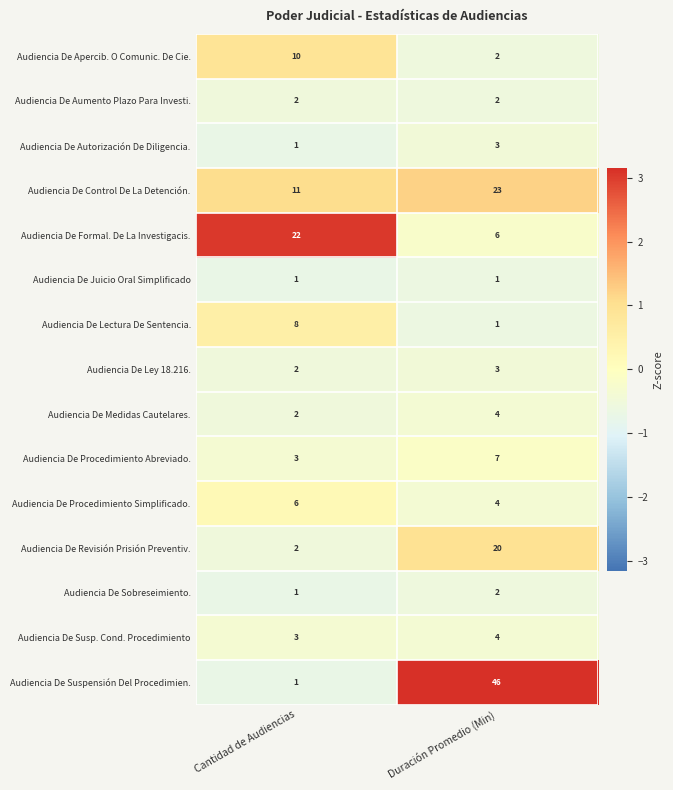

Reading left to right, transcribe all the data shown in this chart.

Audiencia De Apercib. O Comunic. De Cie.: 10	2
Audiencia De Aumento Plazo Para Investi.: 2	2
Audiencia De Autorización De Diligencia.: 1	3
Audiencia De Control De La Detención.: 11	23
Audiencia De Formal. De La Investigacis.: 22	6
Audiencia De Juicio Oral Simplificado: 1	1
Audiencia De Lectura De Sentencia.: 8	1
Audiencia De Ley 18.216.: 2	3
Audiencia De Medidas Cautelares.: 2	4
Audiencia De Procedimiento Abreviado.: 3	7
Audiencia De Procedimiento Simplificado.: 6	4
Audiencia De Revisión Prisión Preventiv.: 2	20
Audiencia De Sobreseimiento.: 1	2
Audiencia De Susp. Cond. Procedimiento: 3	4
Audiencia De Suspensión Del Procedimien.: 1	46